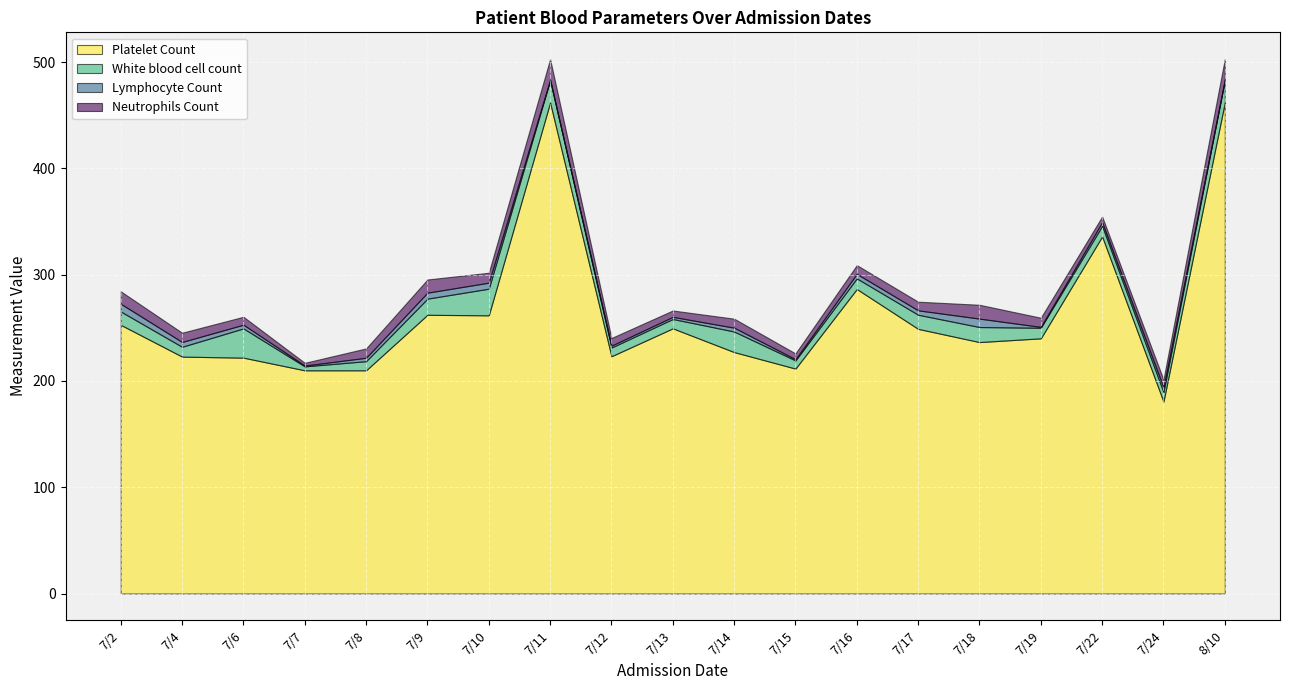

Which category has the lowest value in the Platelet Count series?

7/24